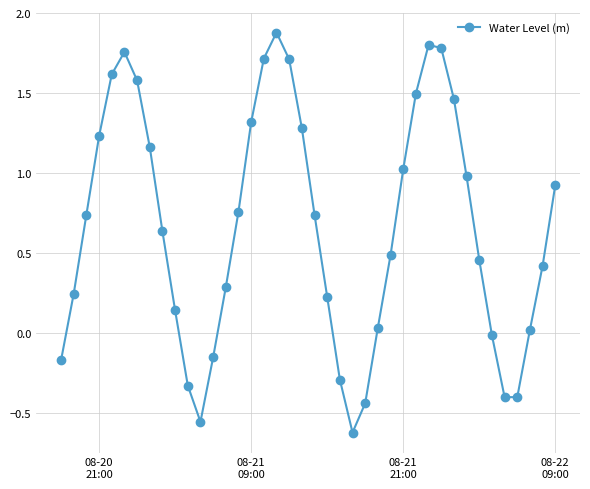

Is this an area chart (filled region under the line)?

No